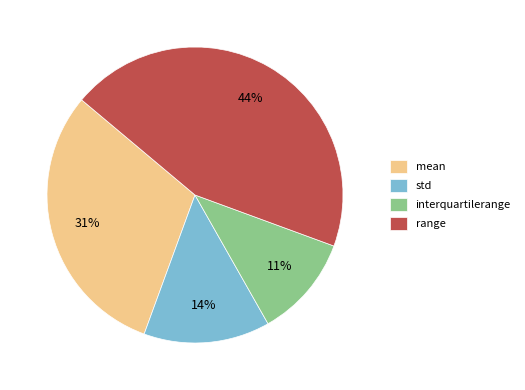

What percentage is the range slice, to the nearest percent?

44%